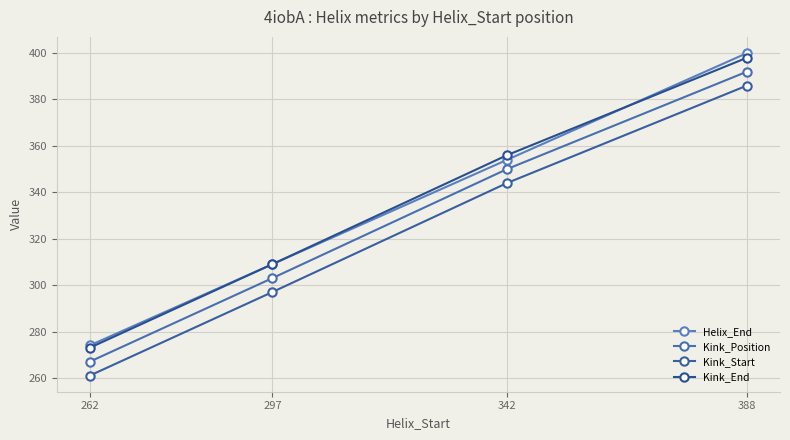

True or false: Kink_Position has more than 1 interior local peaks.

False